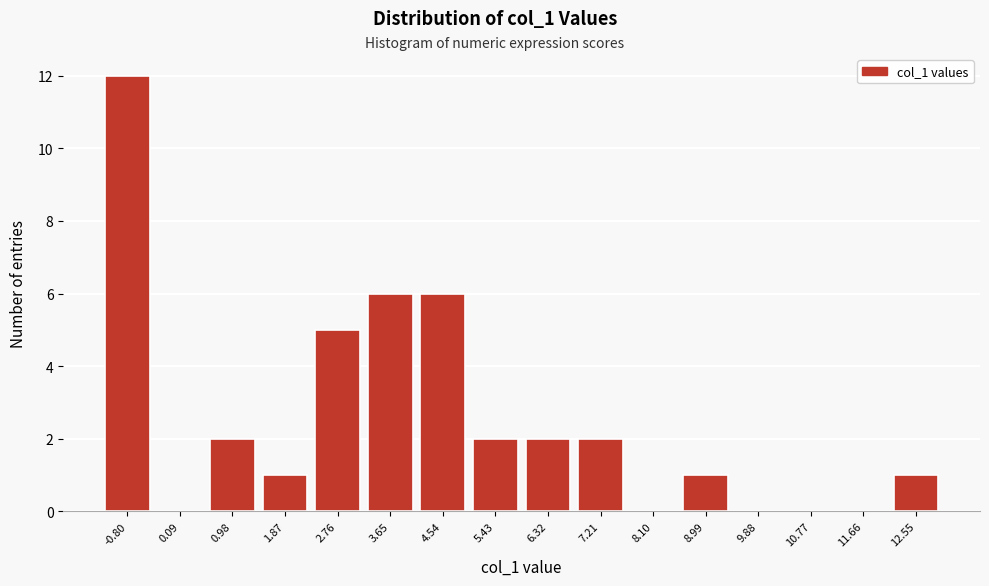

Over which range of the x-axis is the bar tallest?

-1.2 to -0.4